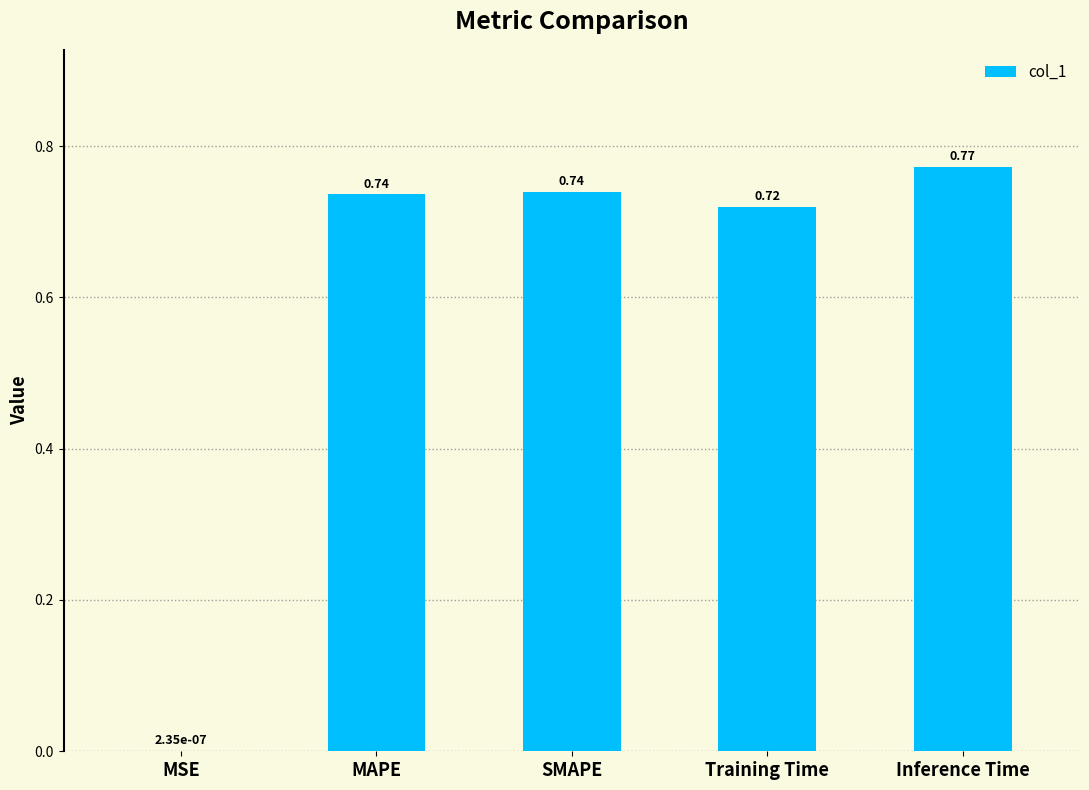

What is the change in value from MSE to Inference Time?

+0.8